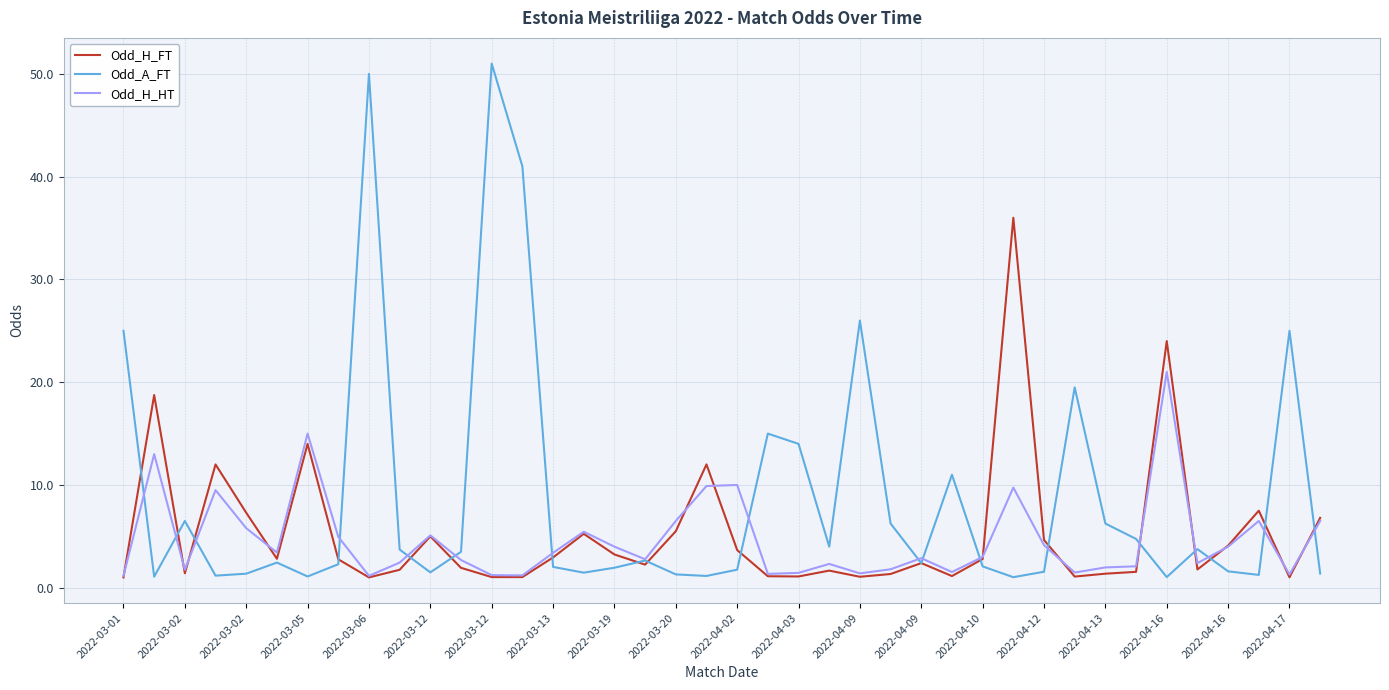

Which series has the largest total across all categories?

Odd_A_FT